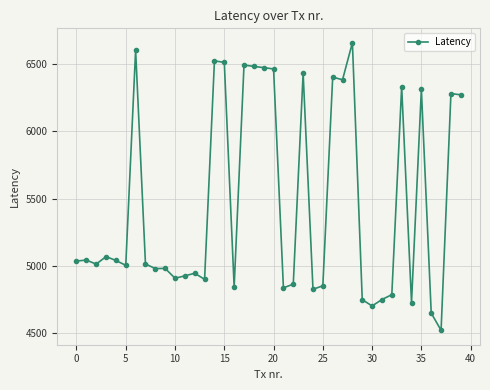

True or false: there are more than 0 points higher than both neighbors.

True